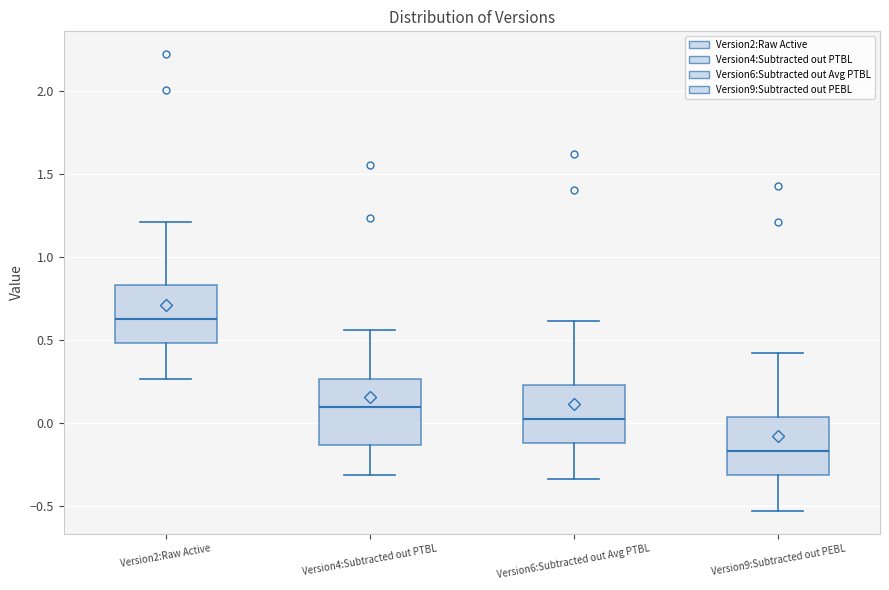

Reading left to right, read every box against the y-axis: the position of its median line, the range the box covers, and the ends of its whiskers. The values are not printed on the chart, so give them approximately, as read against the axis.

Version2:Raw Active: median 0.65, box 0.50 to 0.85, whiskers 0.25 to 1.20
Version4:Subtracted out PTBL: median 0.10, box -0.15 to 0.25, whiskers -0.30 to 0.55
Version6:Subtracted out Avg PTBL: median 0.05, box -0.10 to 0.25, whiskers -0.35 to 0.60
Version9:Subtracted out PEBL: median -0.15, box -0.30 to 0.05, whiskers -0.55 to 0.40